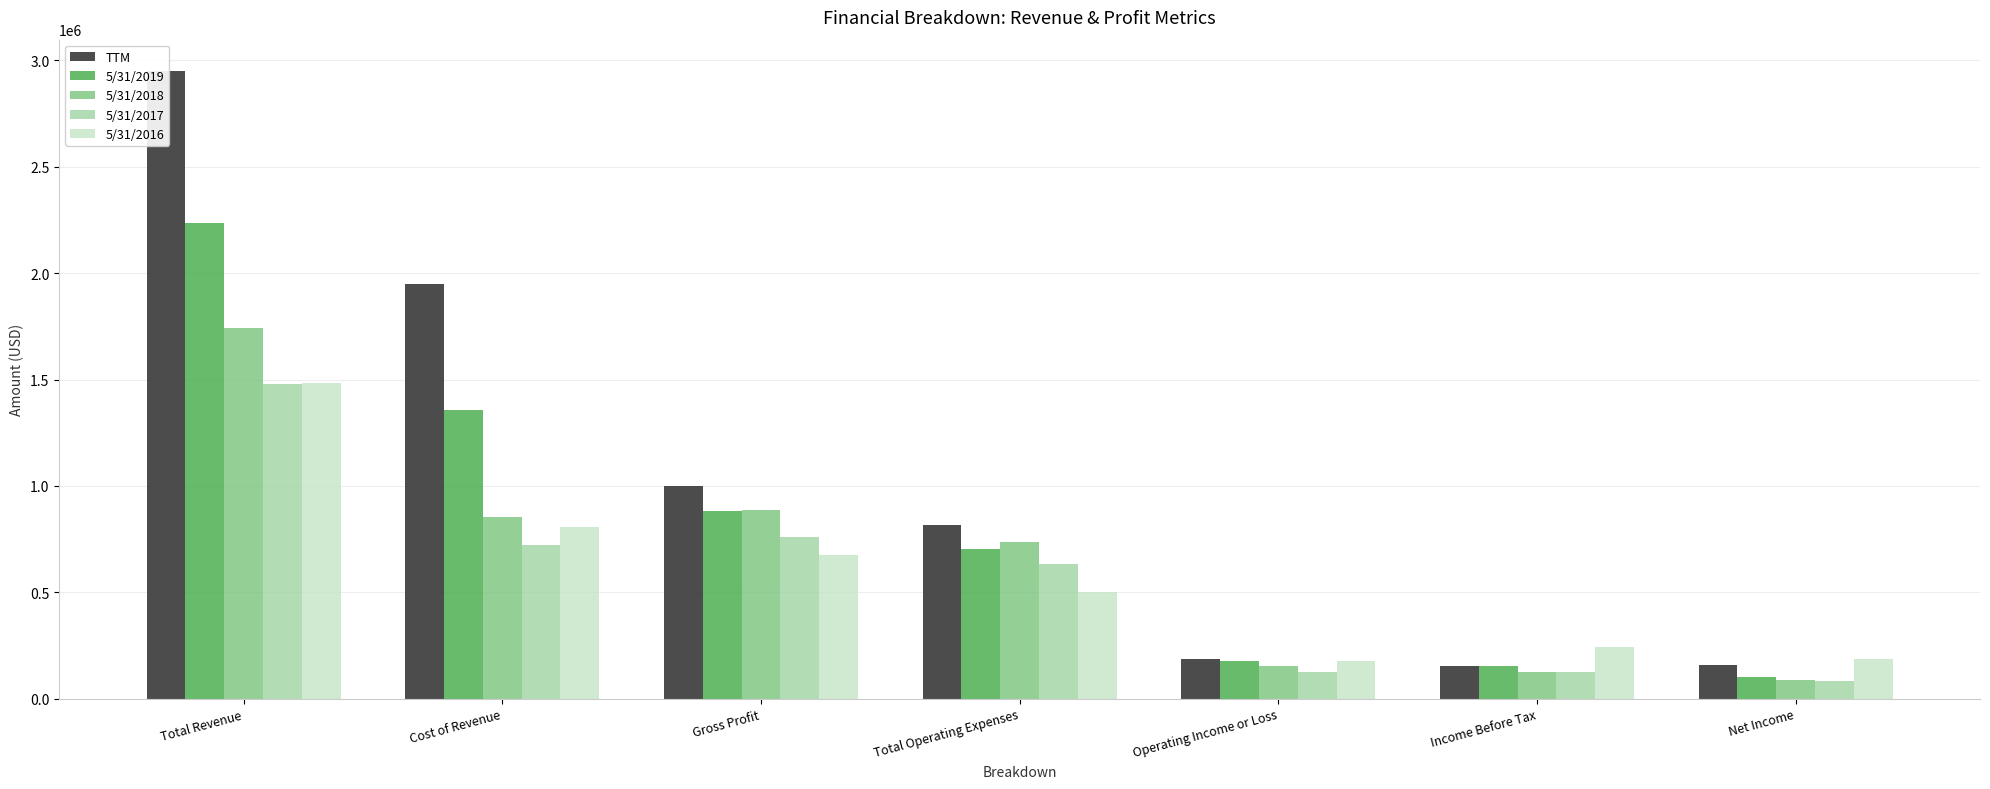

How many data points does each series have?

7